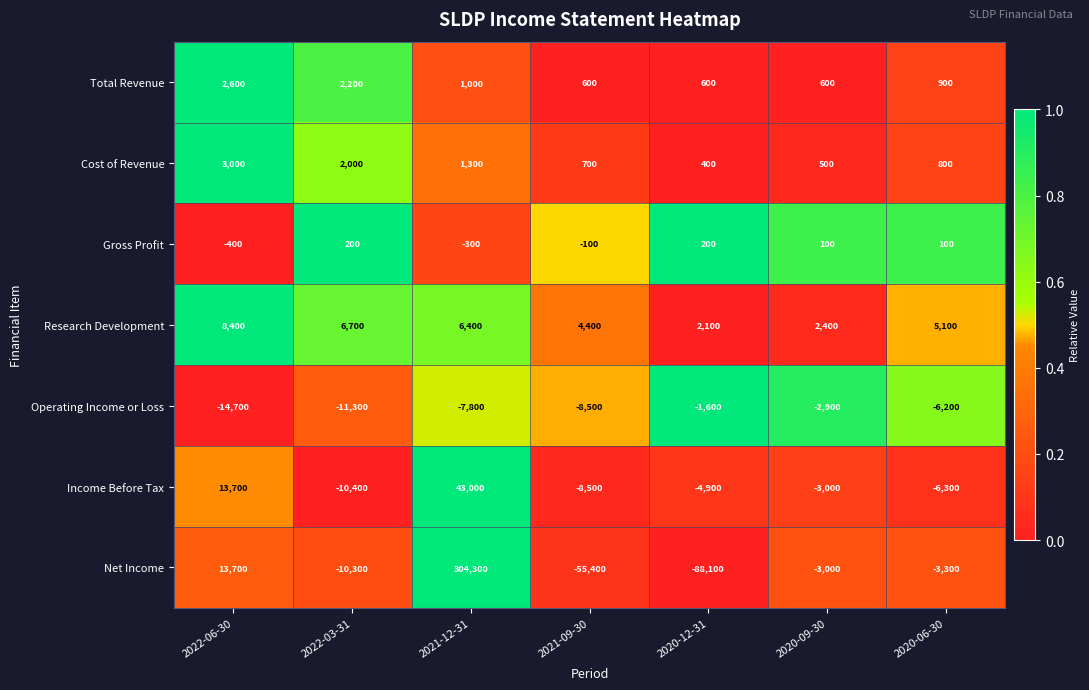

What is the spread (max minus min) of values at 2021-09-30?

59800